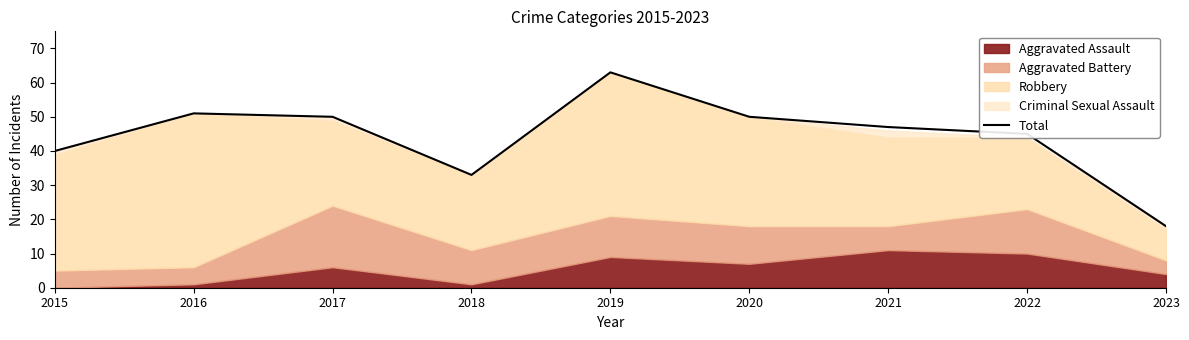

At which category does the chart reach its peak across all series?

2019